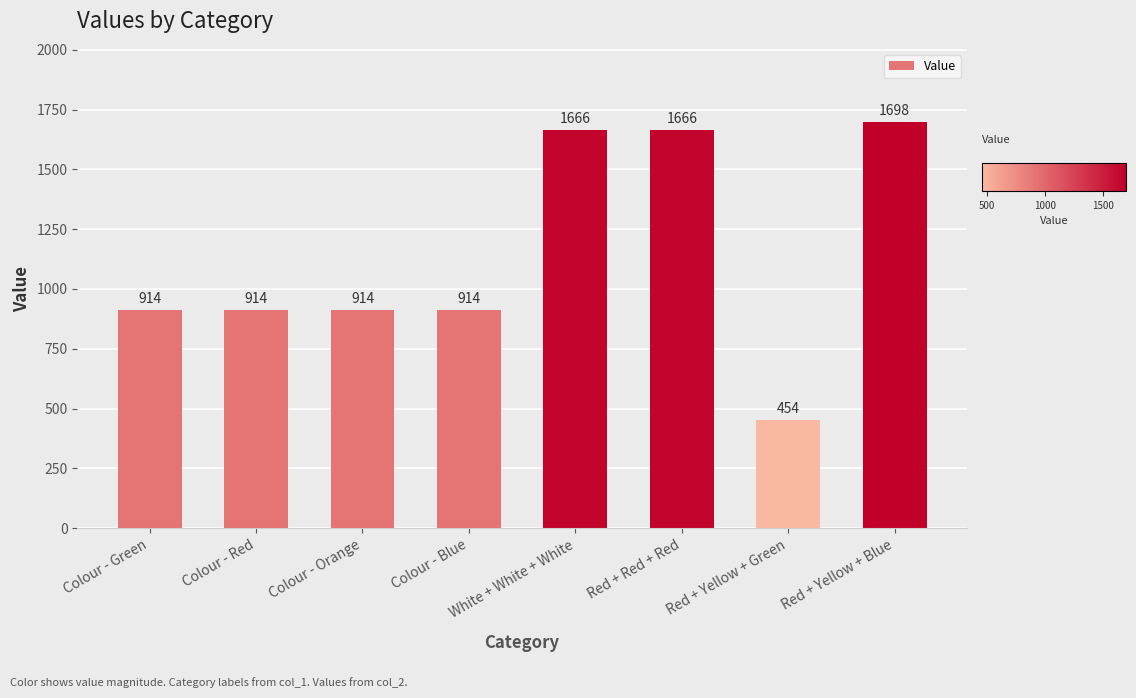

The chart shows a value of 1113 at White + White + White. True or false?

False